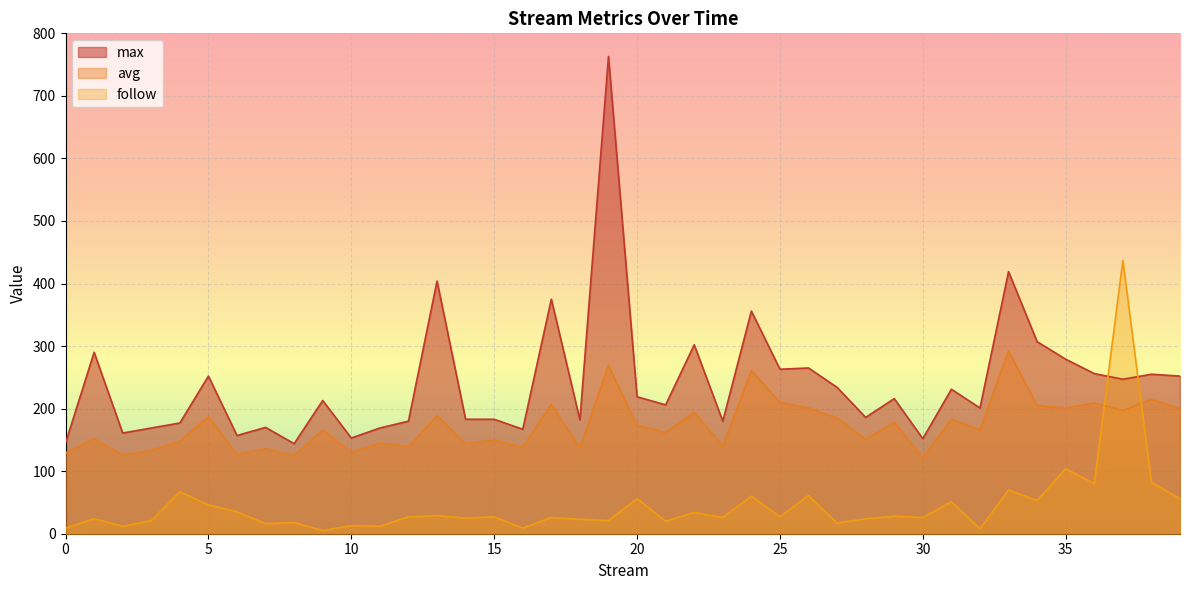

At which label does follow reach its minimum?

9